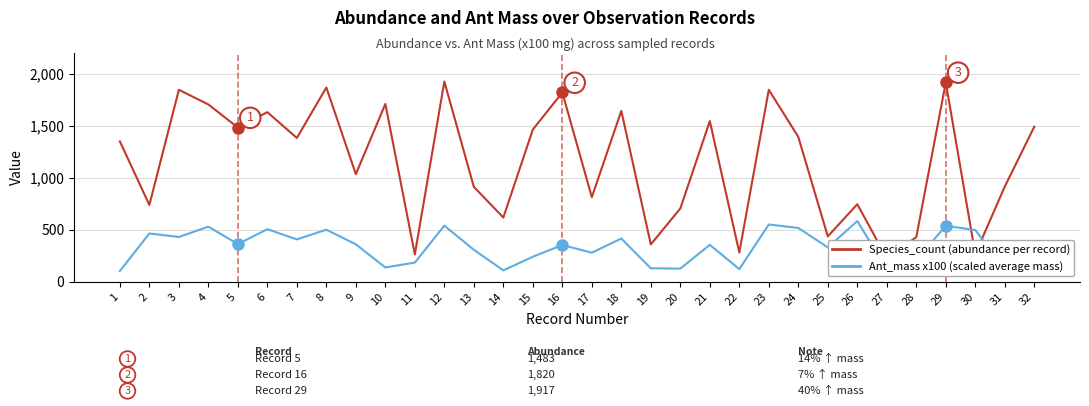

Which has a higher value, 8 or 14?

8